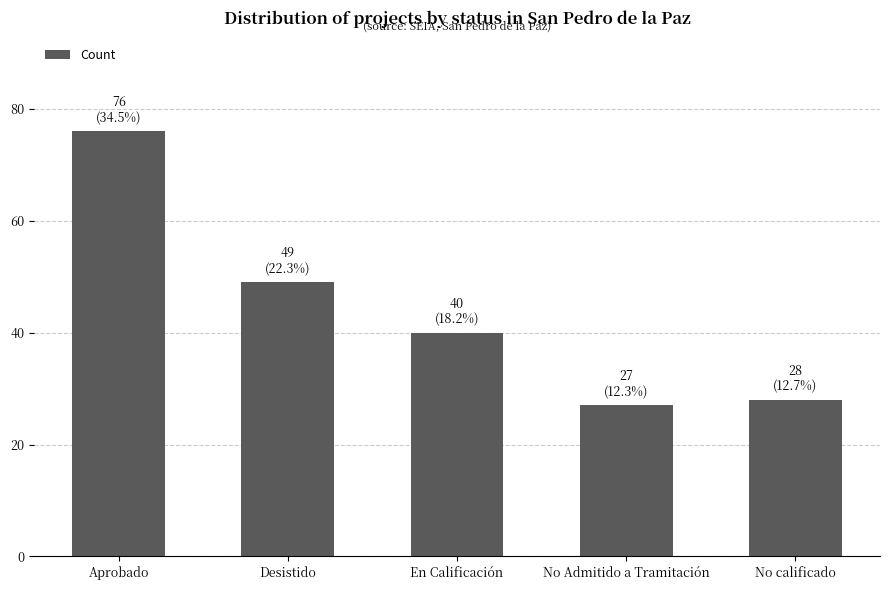

True or false: the data shows 41 at No Admitido a Tramitación.

False